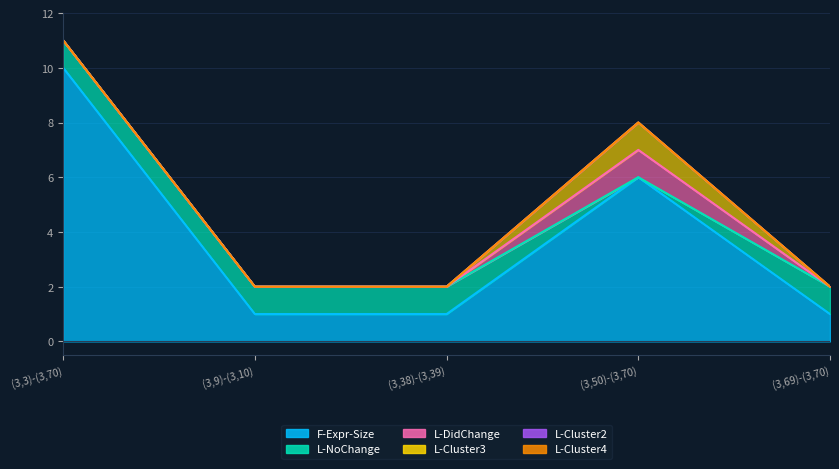

True or false: F-Expr-Size and L-Cluster4 intersect in this chart.

False